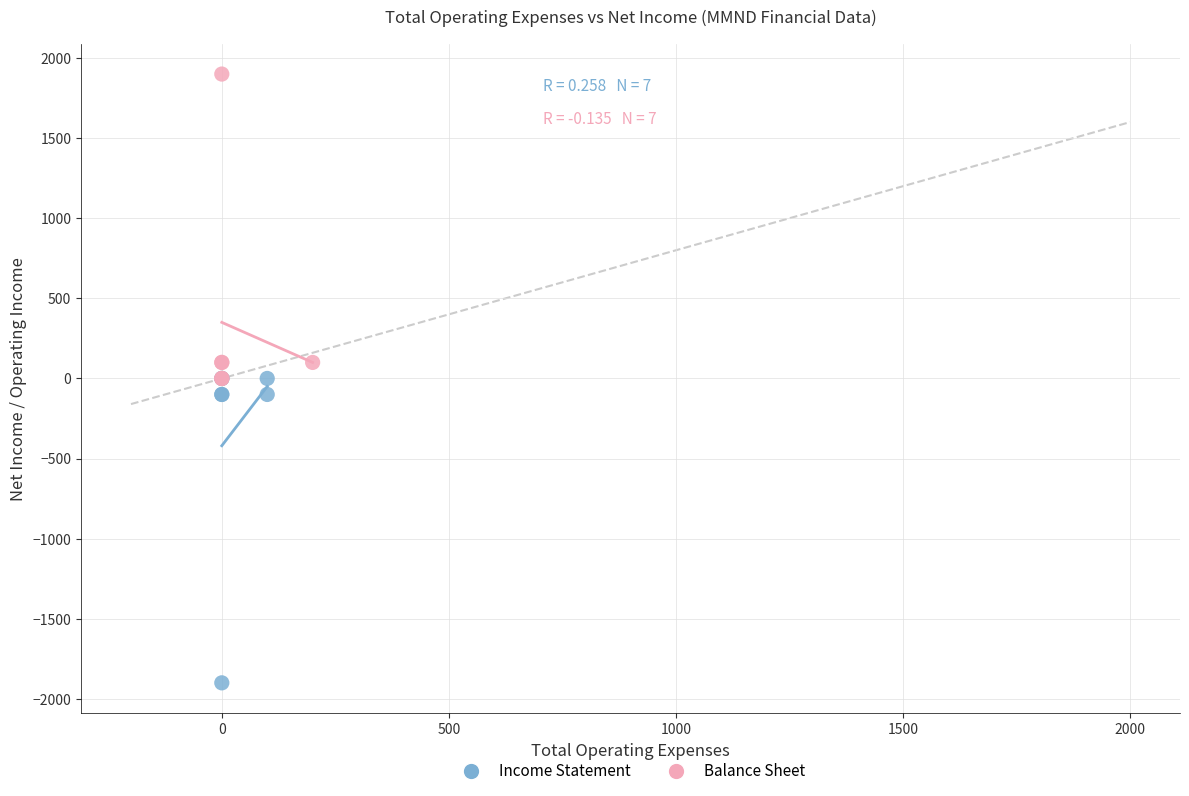

What are all the series names shown in the legend?

Income Statement, Balance Sheet